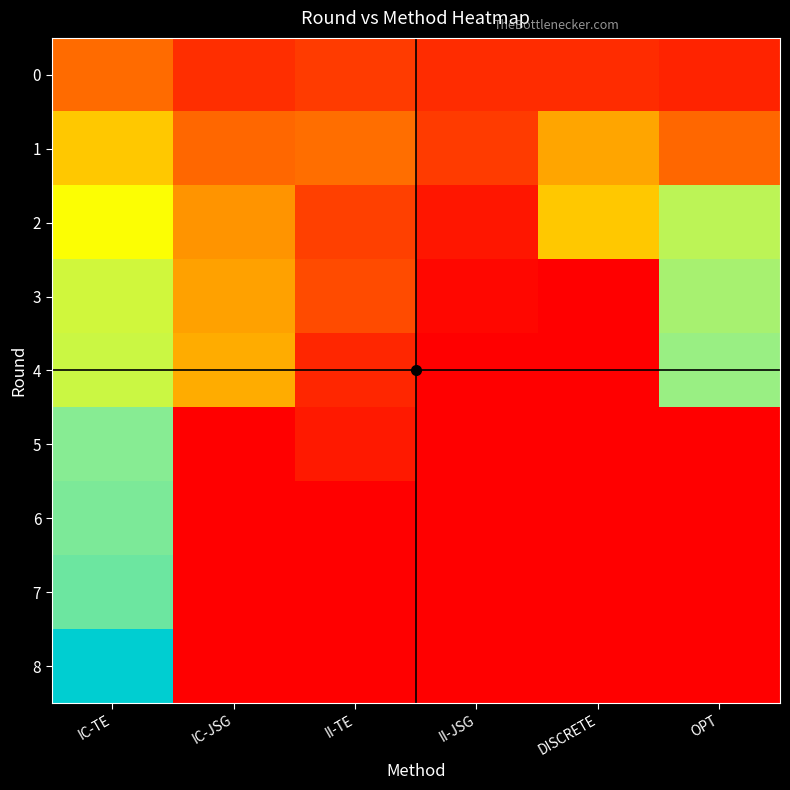

Which series has the largest range (max minus min)?

8